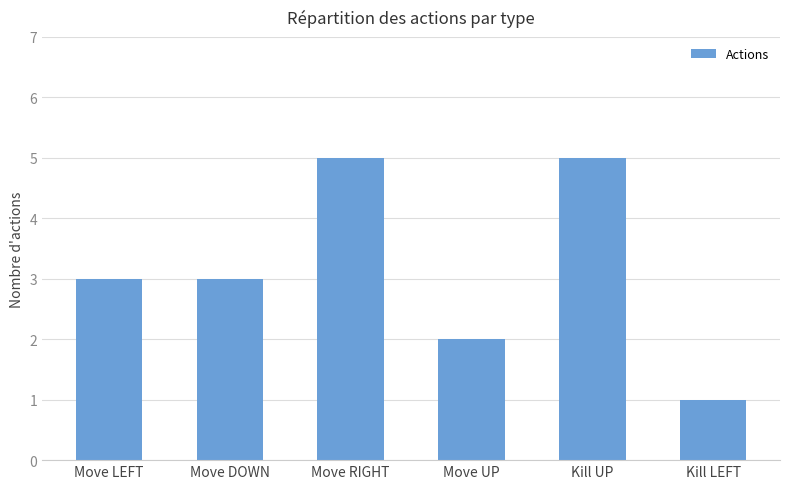

What value does the data have at Move RIGHT?

5